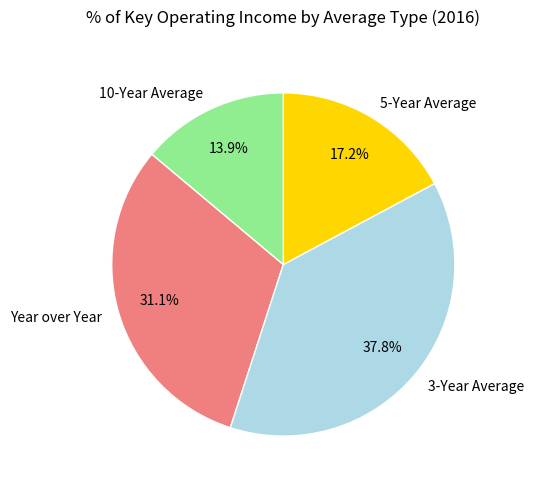

Which category has the smallest portion of the pie?

10-Year Average